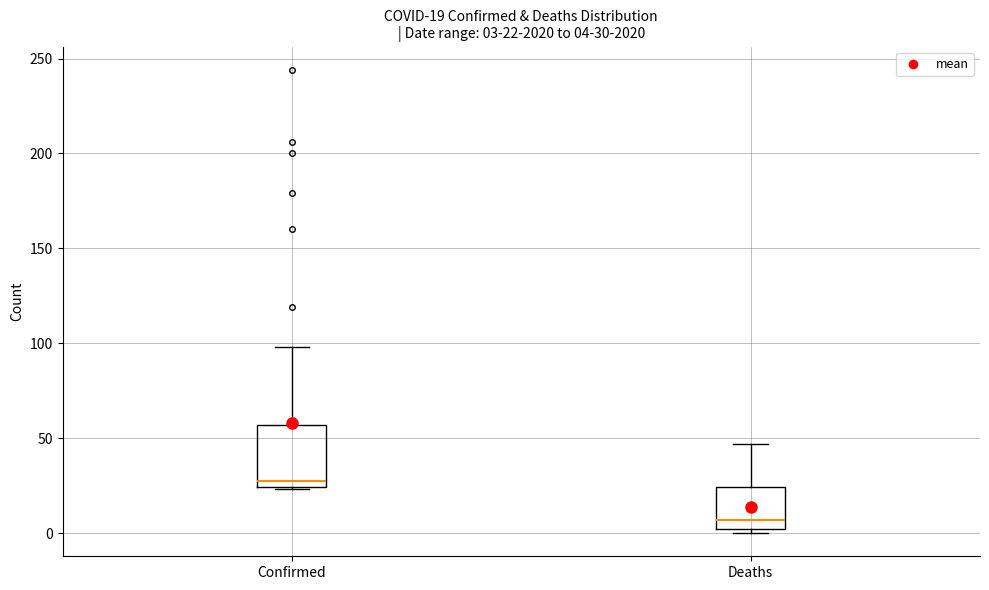

Which box has the highest median line?

Confirmed